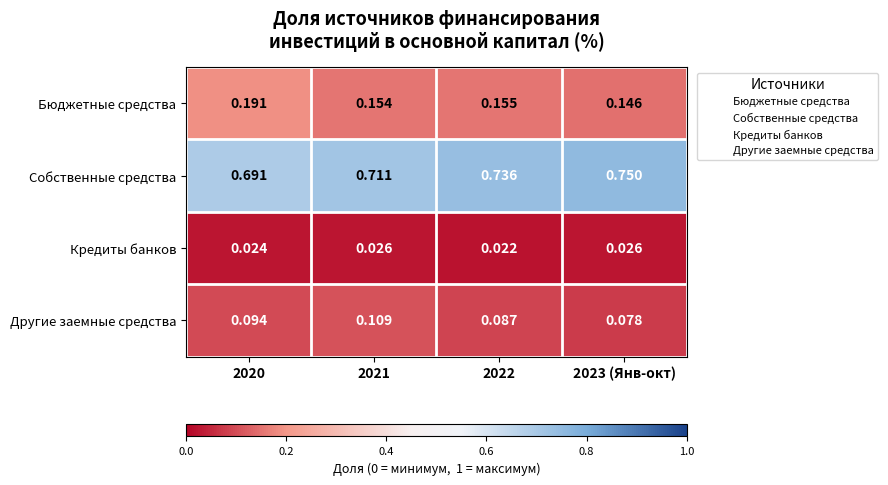

Is the value of Другие заемные средства at 2021 greater than the value of Собственные средства at 2020?

No